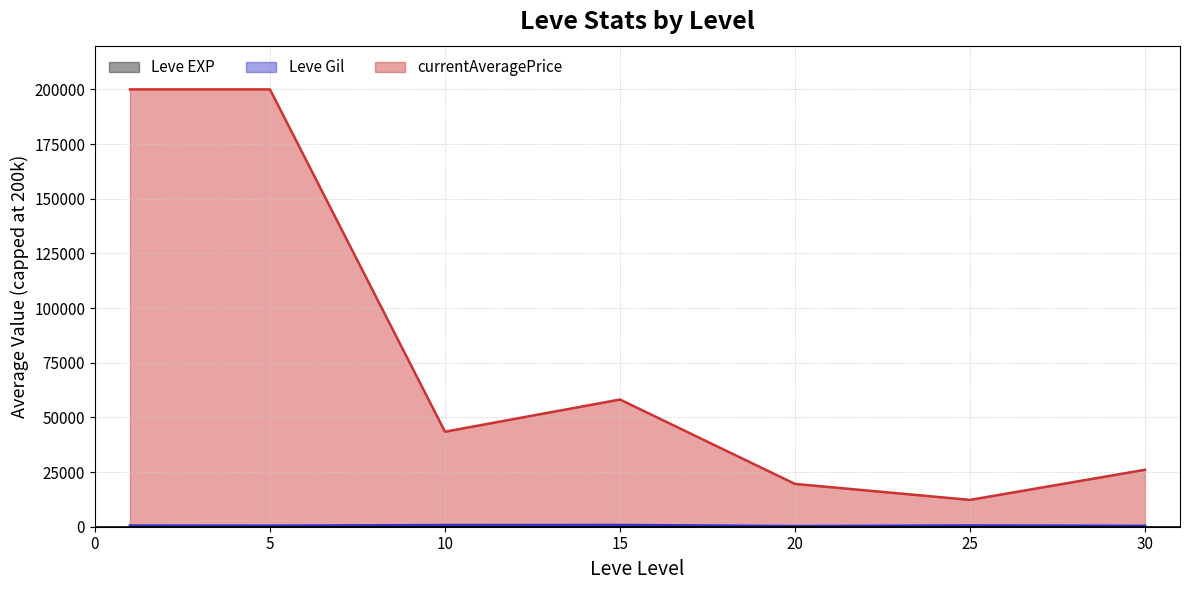

Which series has the largest total across all categories?

currentAveragePrice line